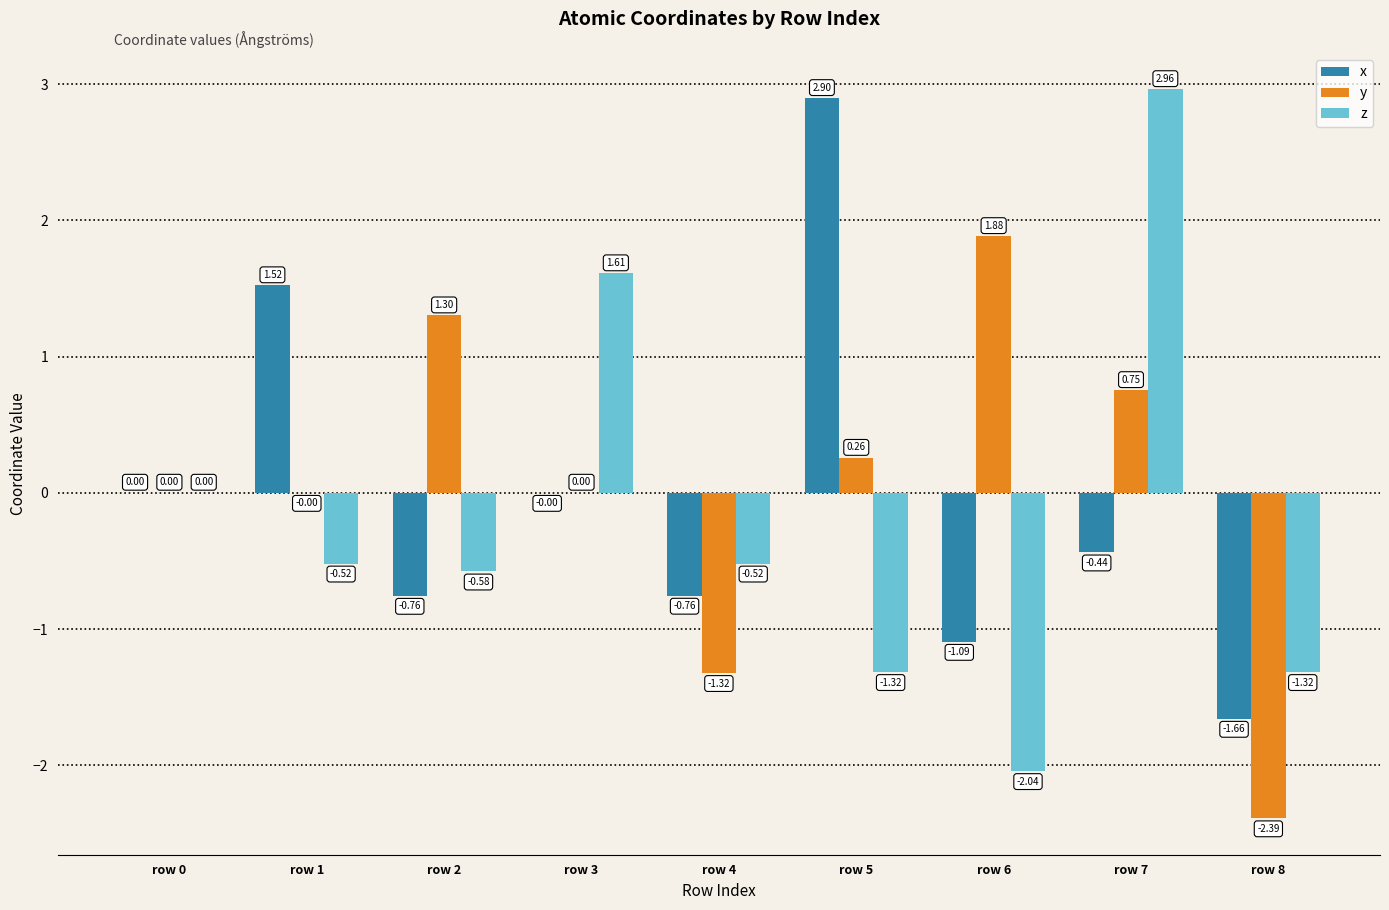

Which series has the largest total across all categories?

y